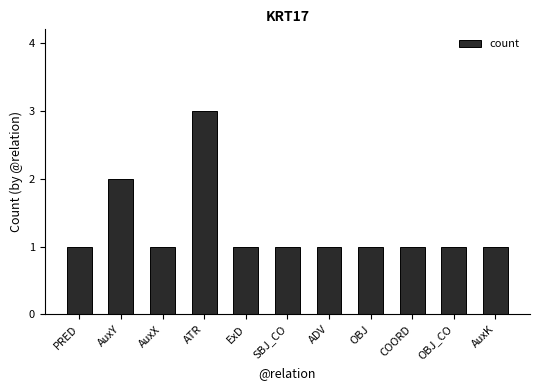

Count the values in the range 1 to 2.

10